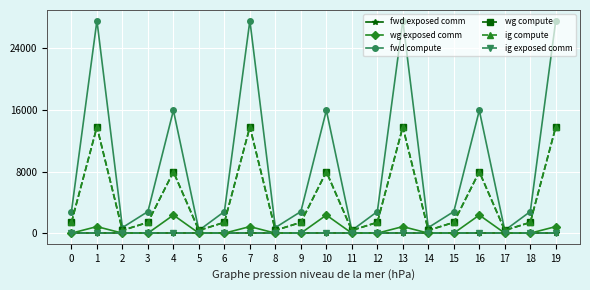

At which category does the chart reach its peak across all series?

1